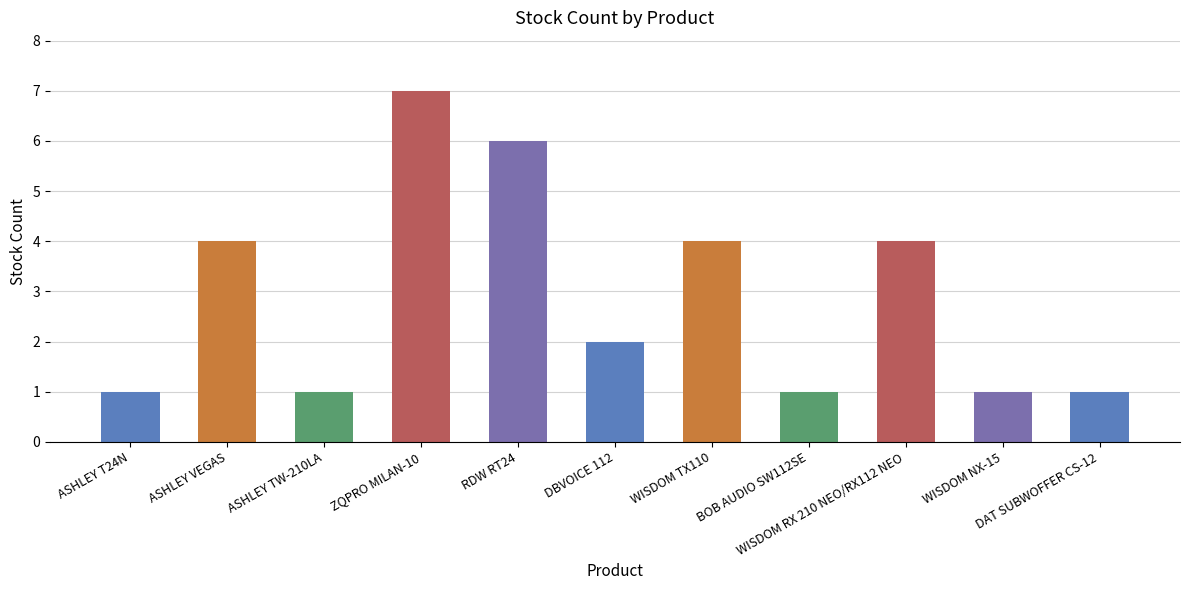

Which has a higher value, BOB AUDIO SW112SE or RDW RT24?

RDW RT24